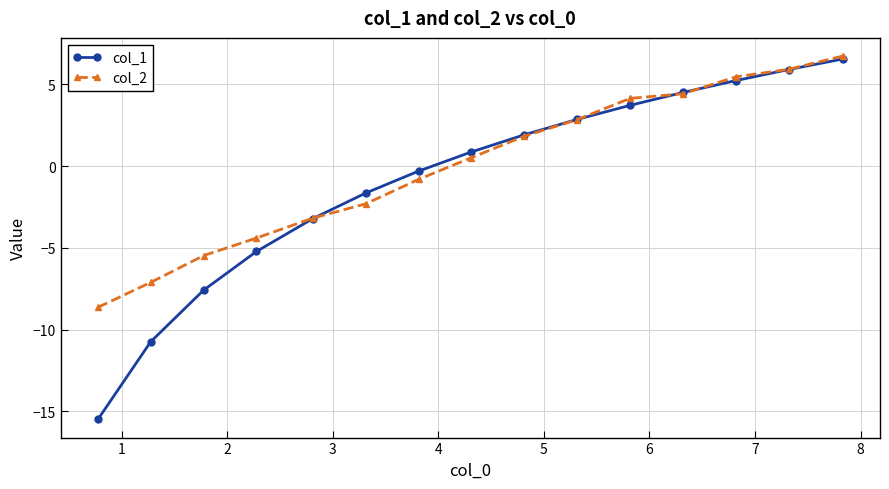

What are all the series names shown in the legend?

col_1, col_2